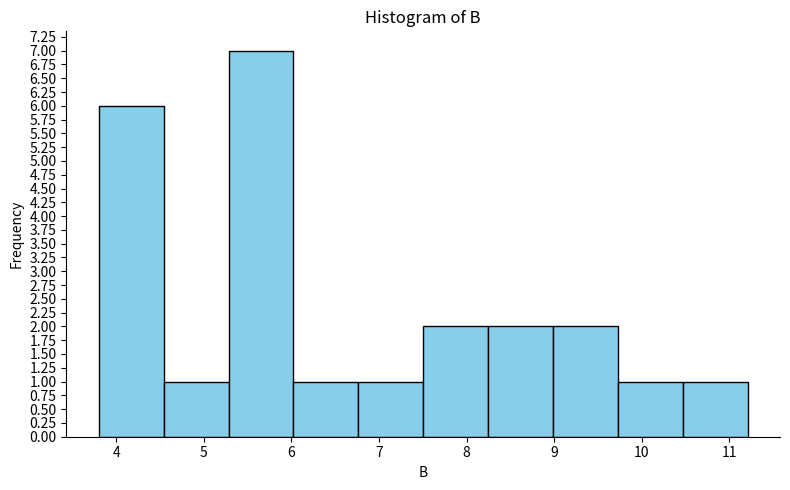

Reading left to right, transcribe this chart: for each bar, give the range it covers on the x-axis and its height. Neither the bar edges nor the heights are printed on the chart, so give them approximately, as read against the axes.

3.8 to 4.5: 6
4.5 to 5.3: 1
5.3 to 6.0: 7
6.0 to 6.8: 1
6.8 to 7.5: 1
7.5 to 8.2: 2
8.2 to 9.0: 2
9.0 to 9.7: 2
9.7 to 10.5: 1
10.5 to 11.2: 1